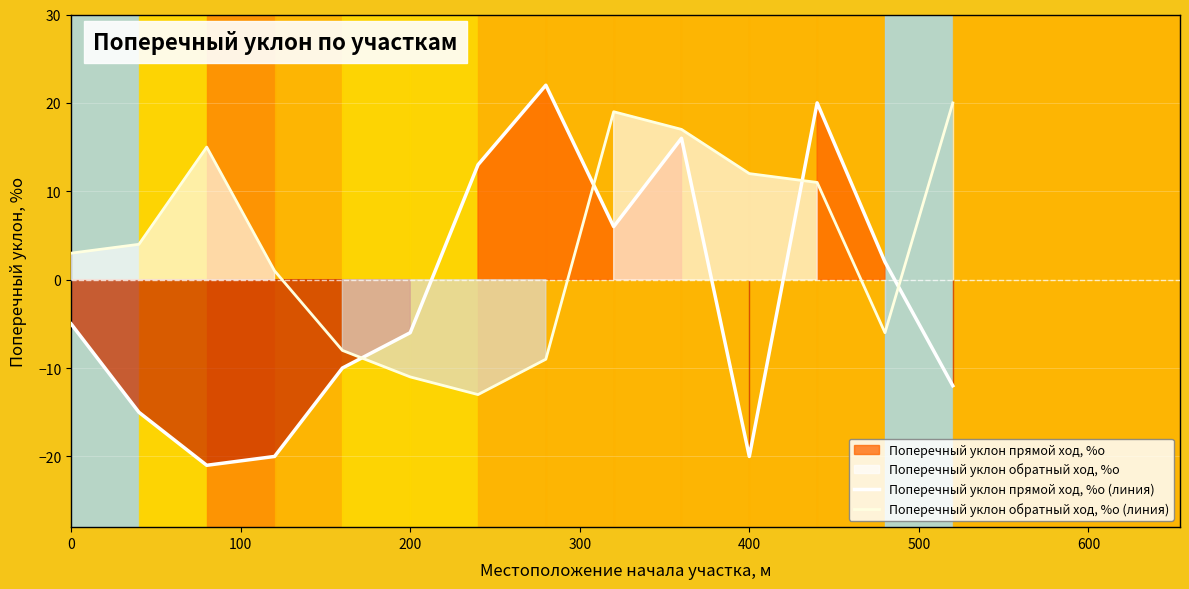

The value of Поперечный уклон обратный ход, %о (линия) at 400 is 12. True or false?

True